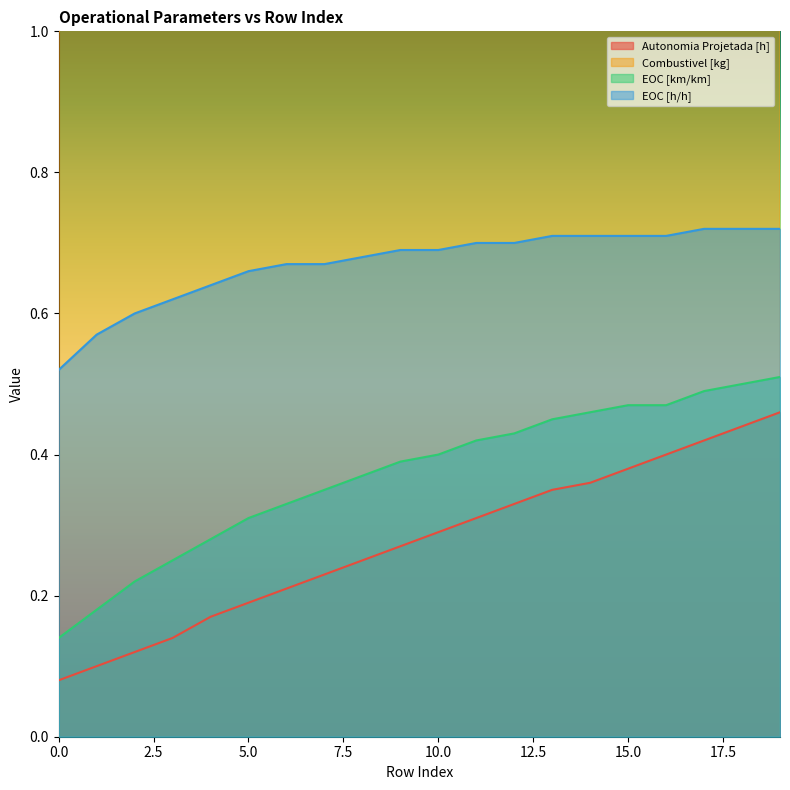

What are all the series names shown in the legend?

Autonomia Projetada [h], Combustivel [kg], EOC [km/km], EOC [h/h]